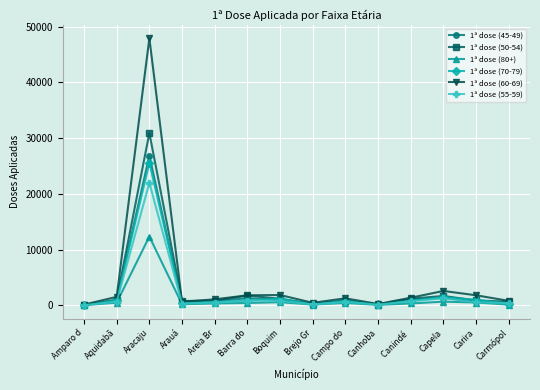

Which series has the largest range (max minus min)?

1ª dose (60-69)